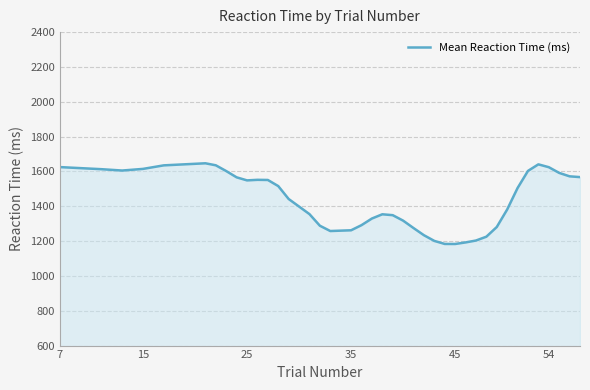

What is the sum of all values?

57419.8